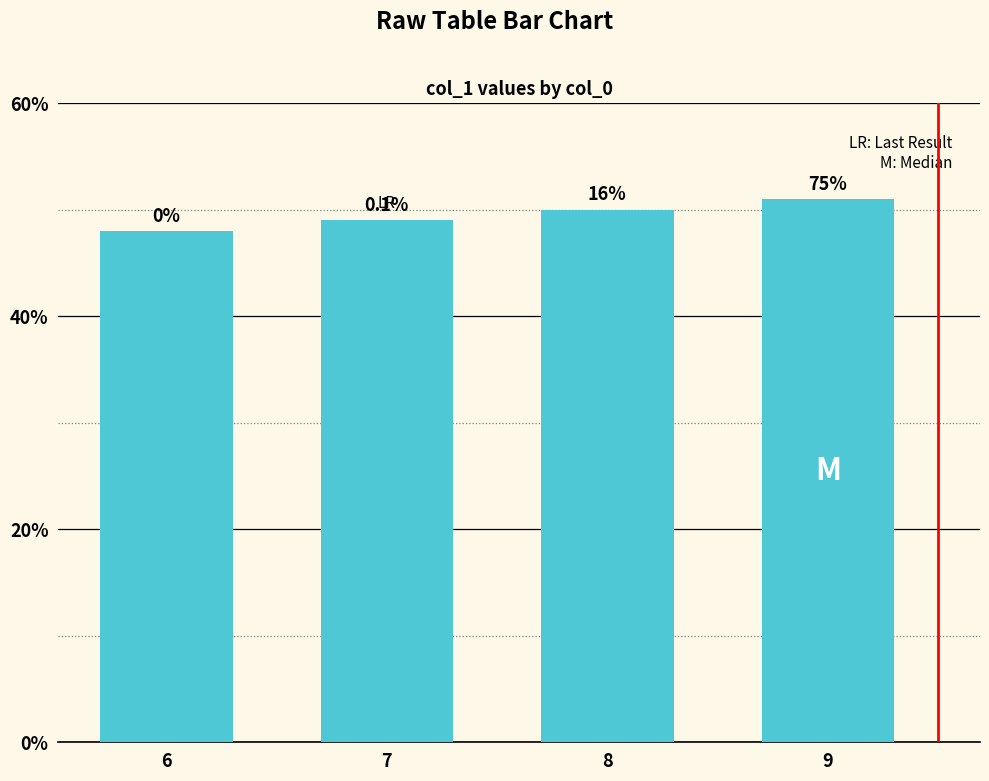

Count the values in the range 49 to 51.

3